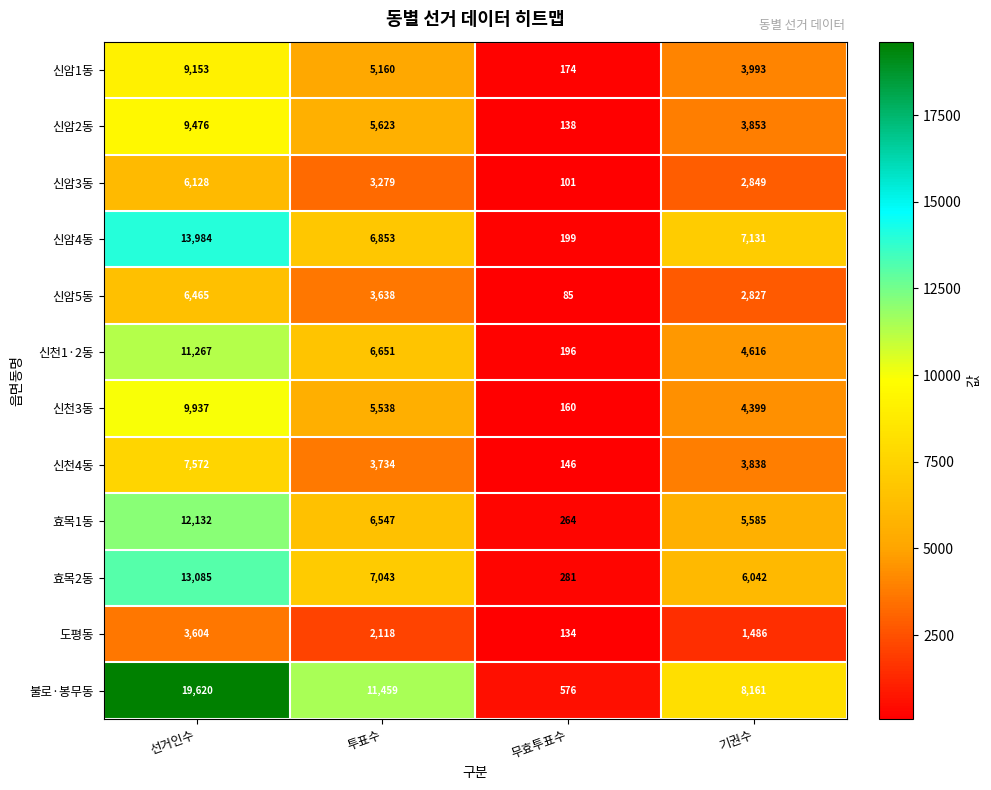

Which category has the highest value across all series?

선거인수